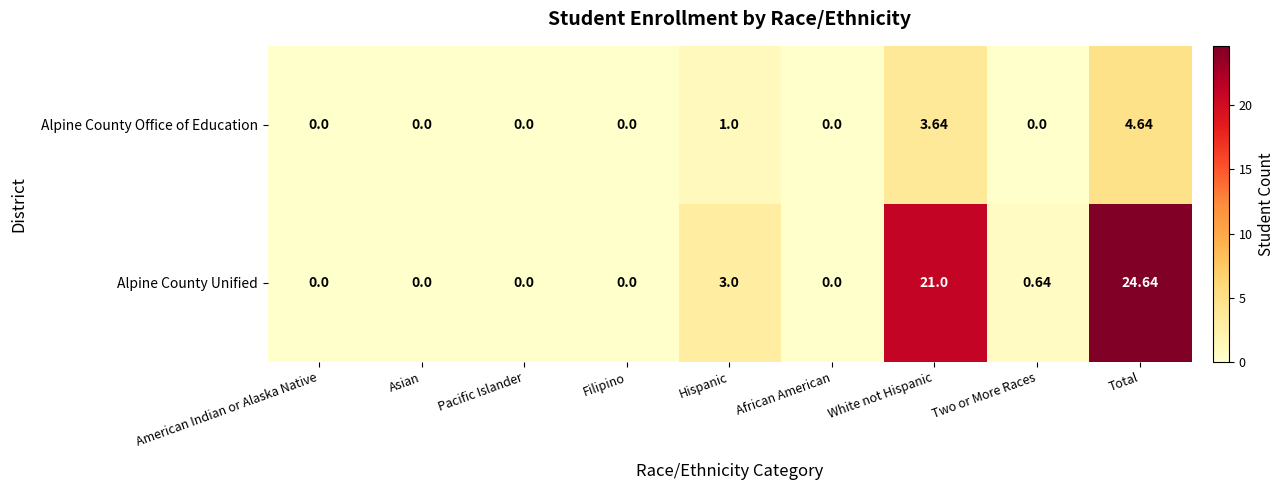

Count the number of data series in this chart.

2